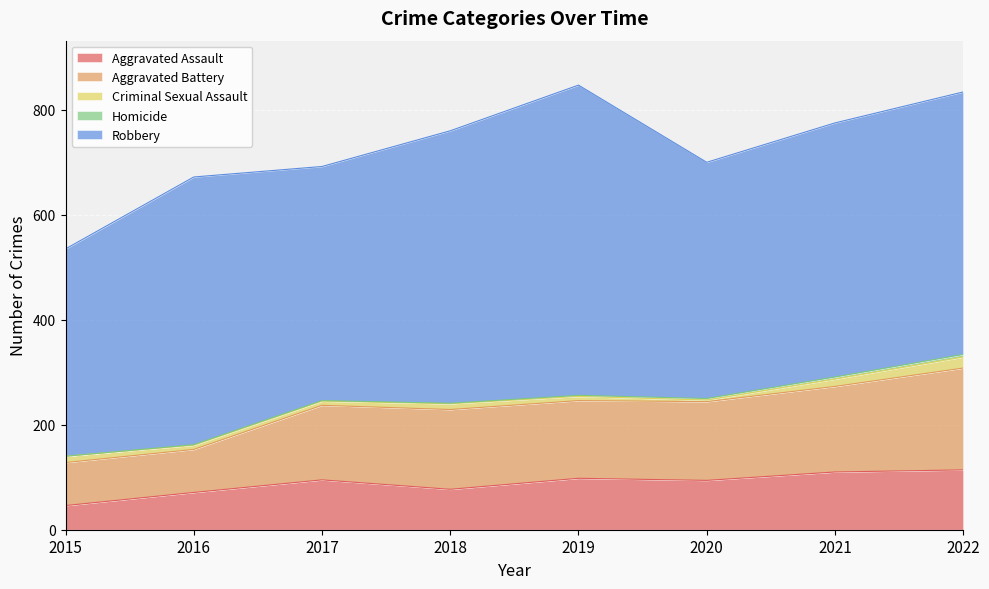

Which series has the widest spread of values?

Robbery